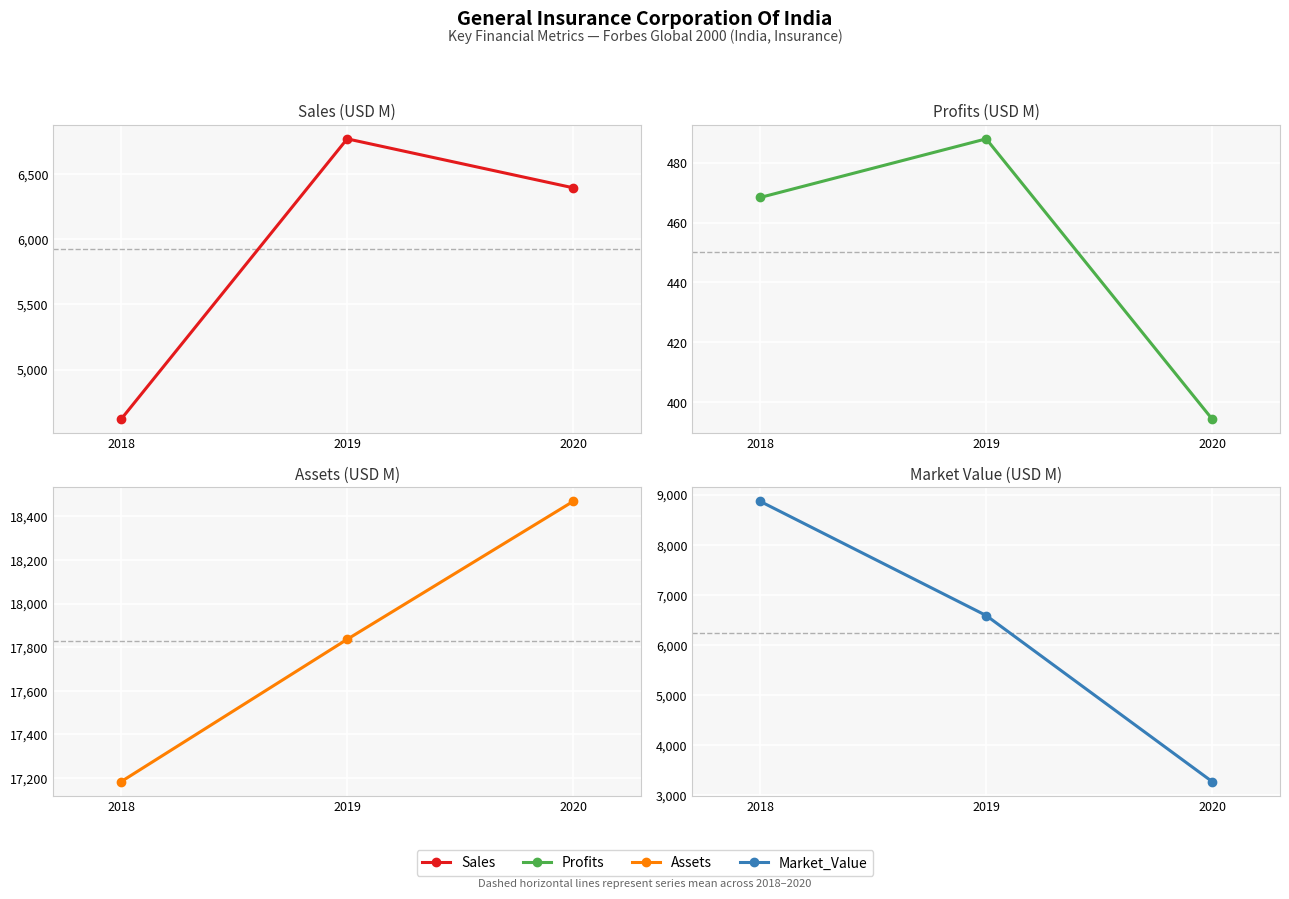

Reading left to right, extract all data points from this chart.

Sales: 4620.0	6767.0	6392.0
Profits: 468.4	488.0	394.3
Assets: 17183.0	17836.0	18469.0
Market_Value: 8864.0	6587.0	3274.0